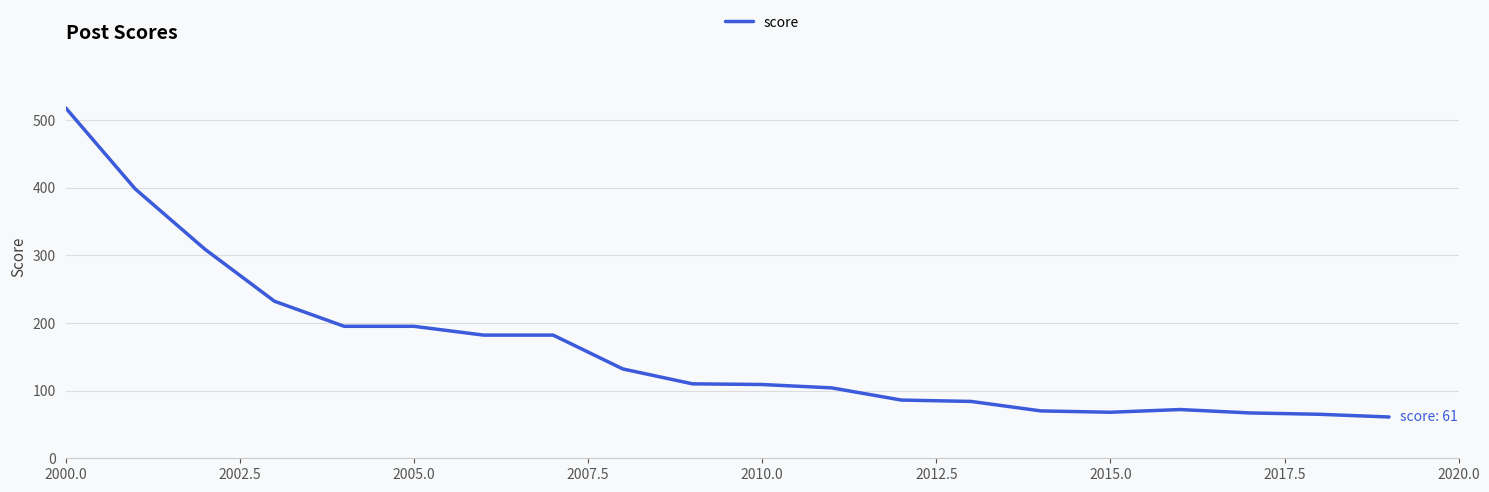

What is the smallest value displayed?

61